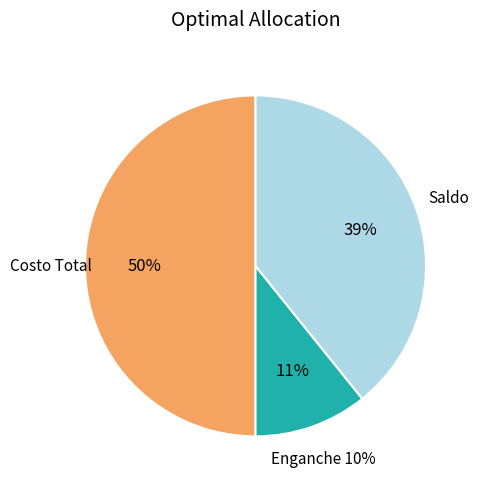

To the nearest percent, what portion does Costo Total represent?

50%